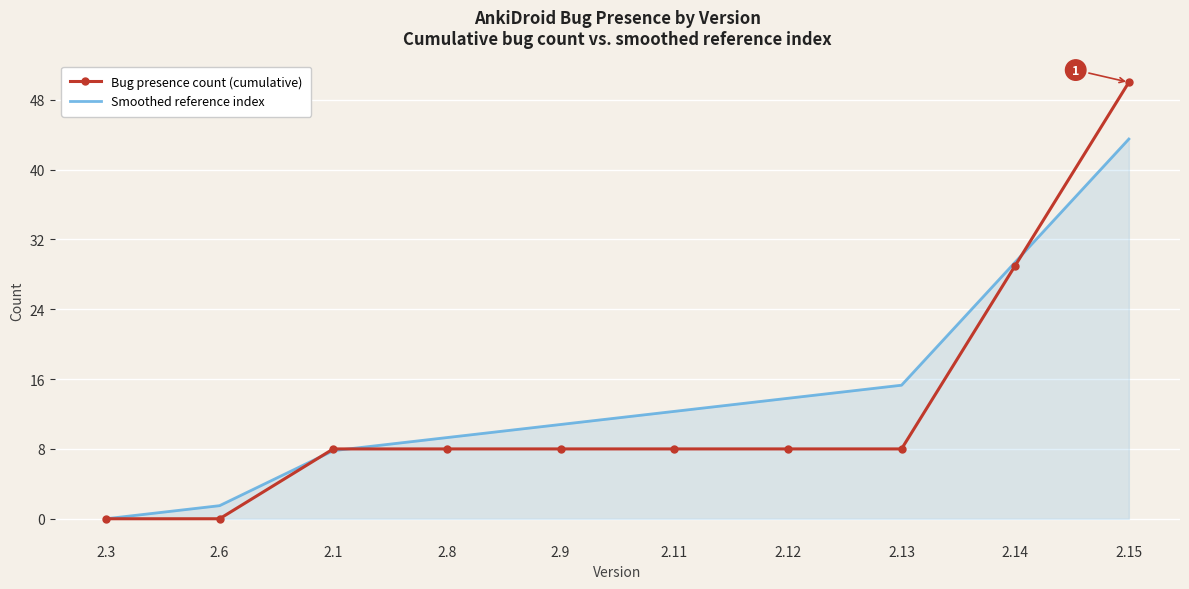

What position from the left is 2.9?

5